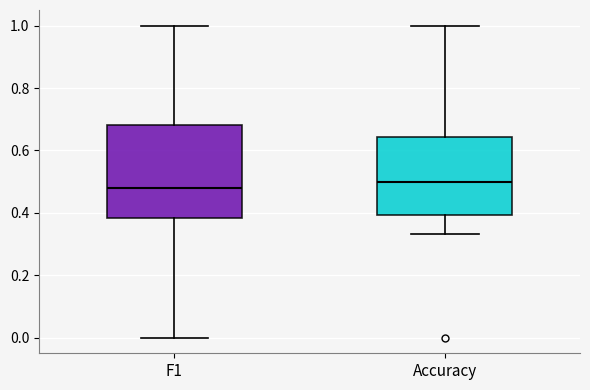

Where does the median line of the box for F1 sit on the y-axis? The values are not printed on the chart, so give them approximately, as read against the axis.

0.48